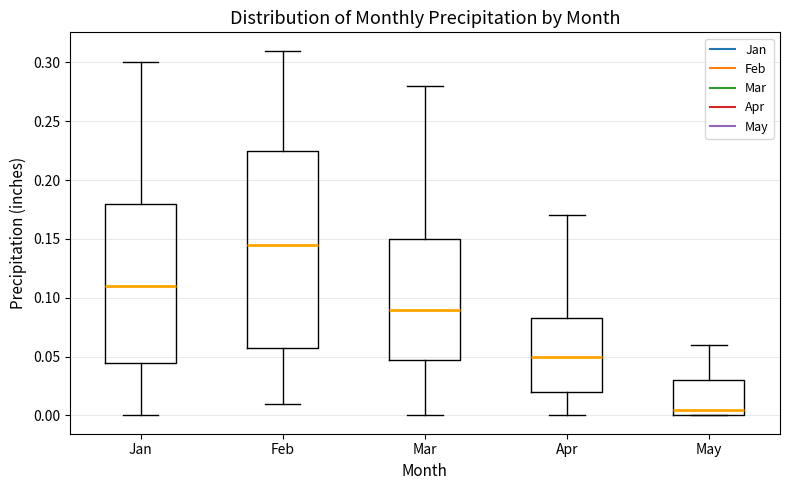

Reading left to right, transcribe this box plot: for each box, give where its median line is, the range the box spans, and where its two whiskers end, as read against the y-axis. The values are not printed on the chart, so give them approximately, as read against the axis.

Jan: median 0.110, box 0.045 to 0.180, whiskers 0.000 to 0.300
Feb: median 0.145, box 0.060 to 0.225, whiskers 0.010 to 0.310
Mar: median 0.090, box 0.050 to 0.150, whiskers 0.000 to 0.280
Apr: median 0.050, box 0.020 to 0.085, whiskers 0.000 to 0.170
May: median 0.005, box 0.000 to 0.030, whiskers 0.000 to 0.060